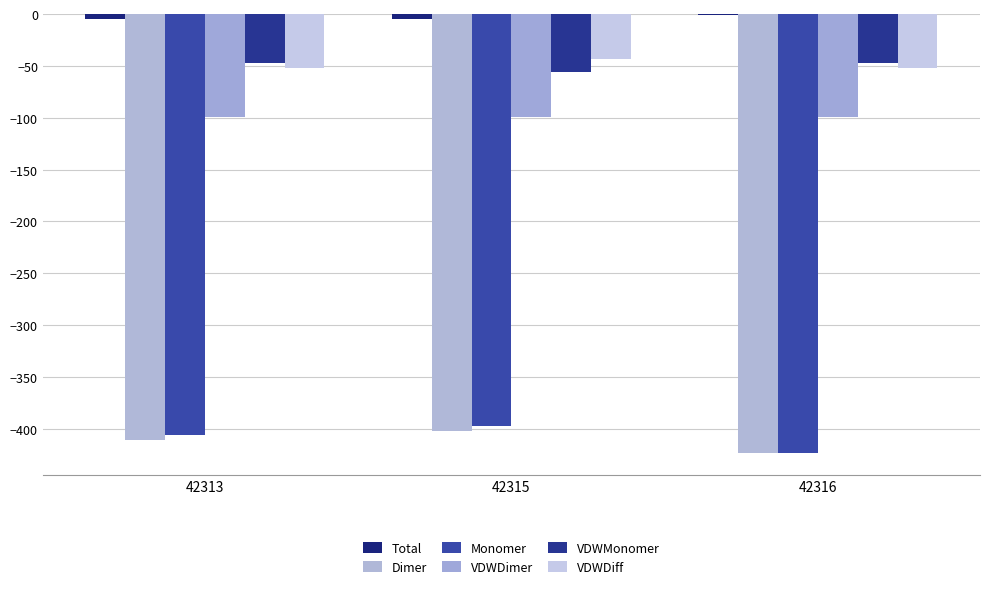

Between 42313 and 42316, which is larger?

42316